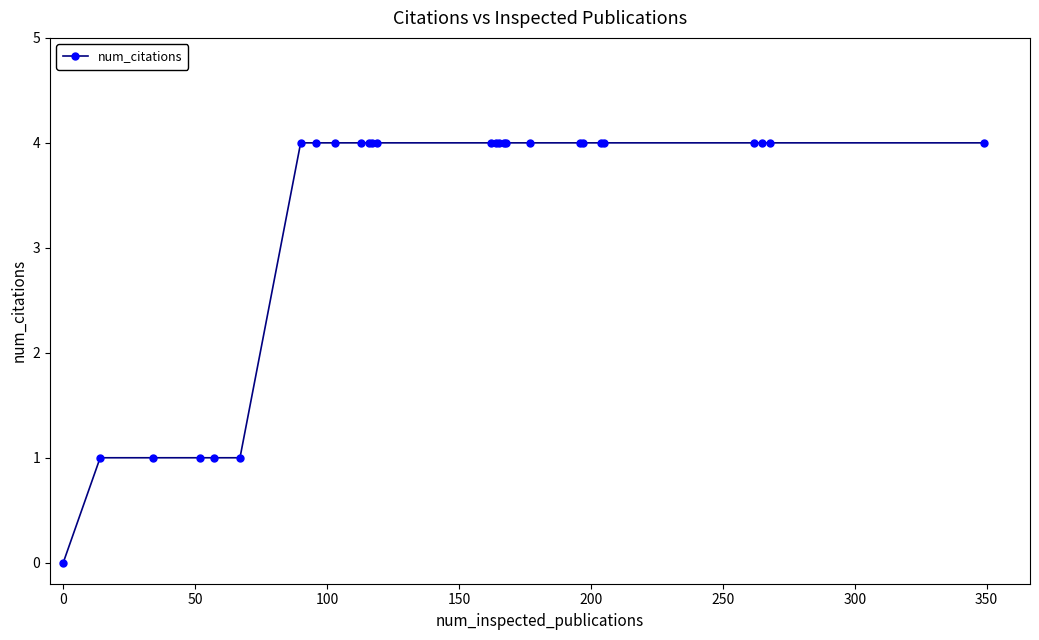

What is the difference between the second highest and second lowest values?

3